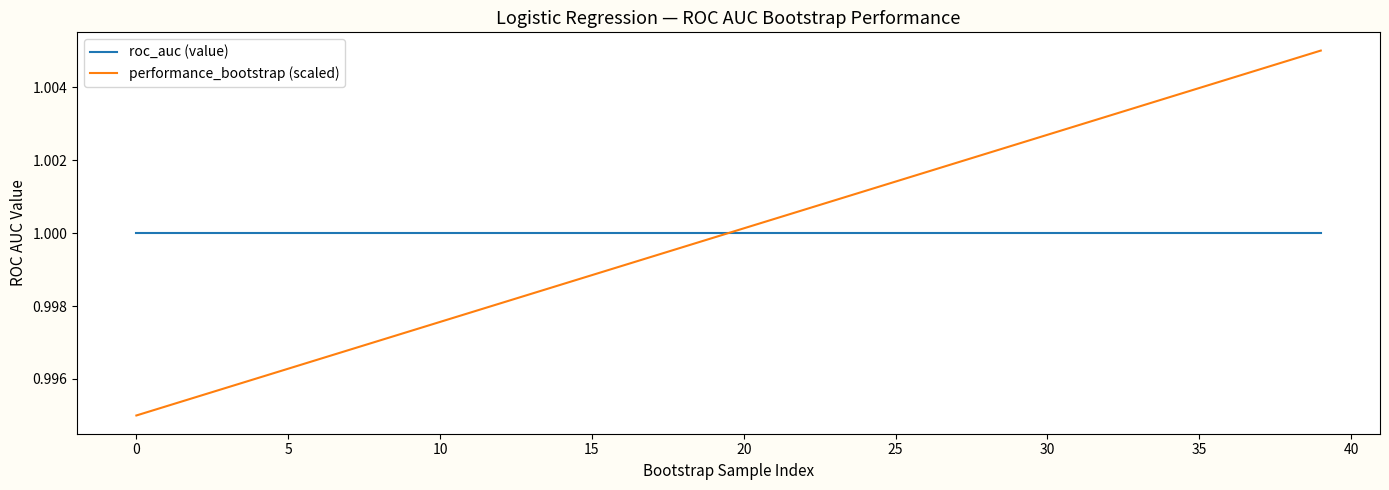

Which series has the widest spread of values?

performance_bootstrap (scaled)